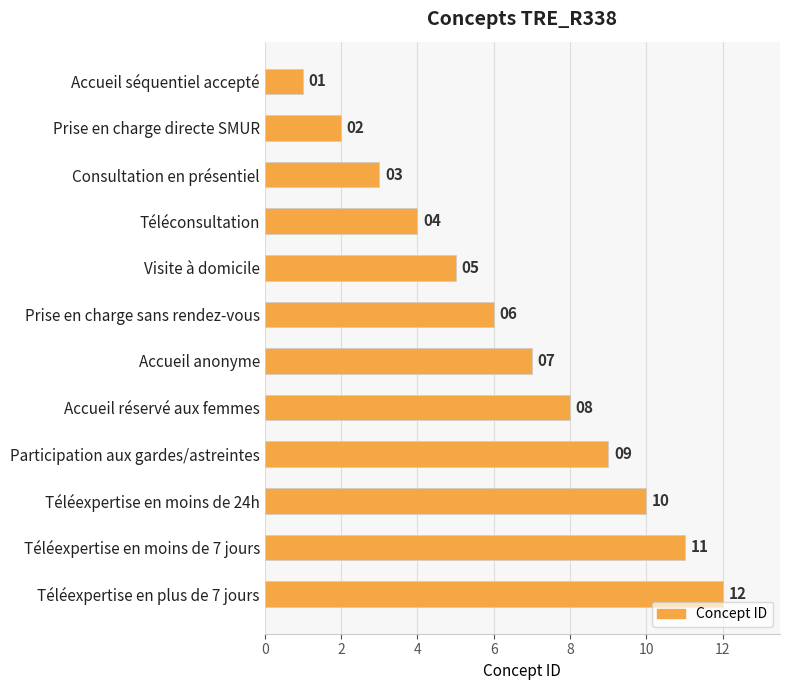

The value at Prise en charge directe SMUR is 2. True or false?

True